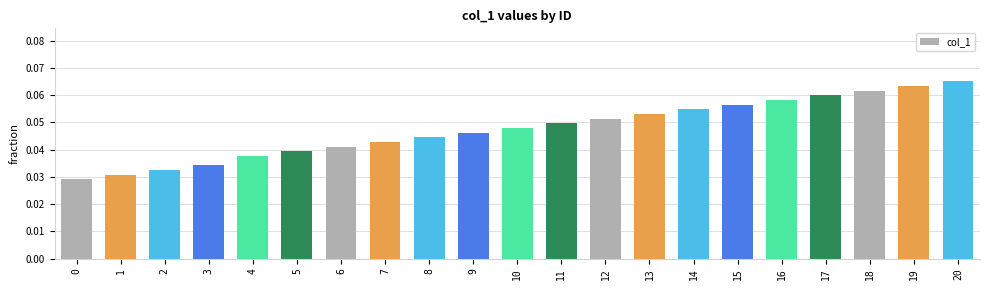

True or false: the data shows 0.1 at 11.

False